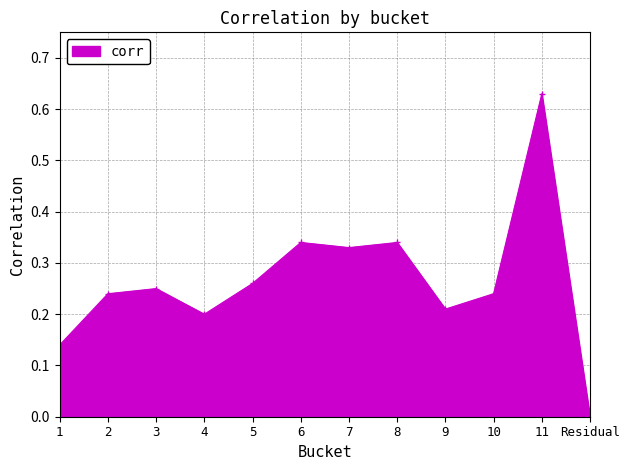

What is the change in value from 7 to 10?

-0.1